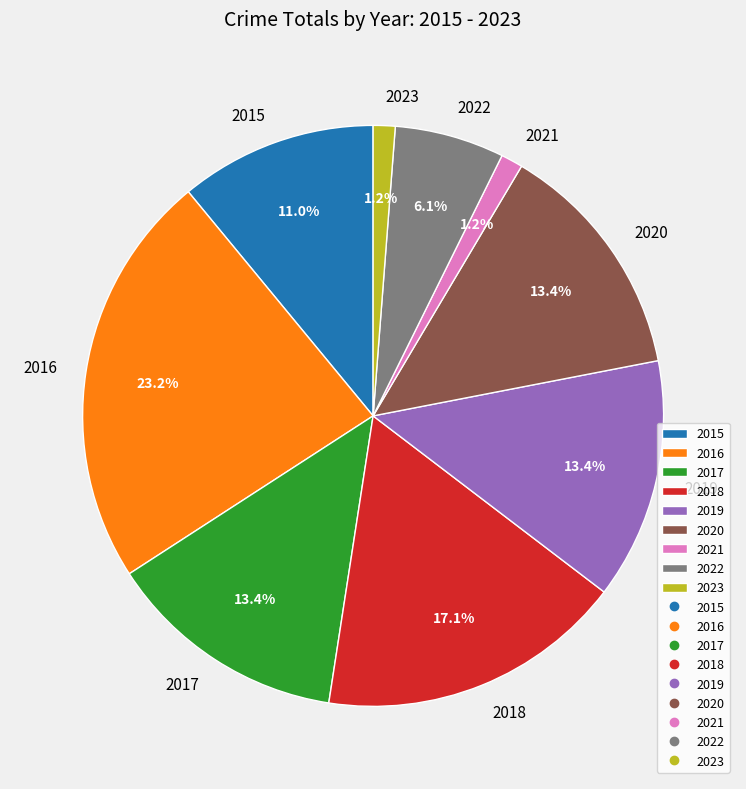

Is there any slice that represents more than half of the pie?

No